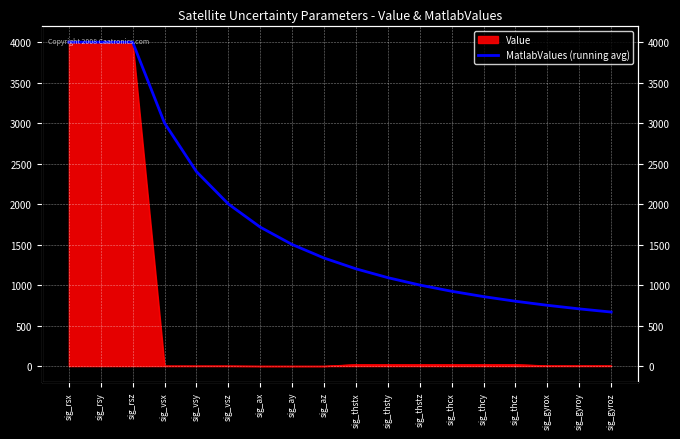

Reading left to right, what are all the values shown in this chart?

4000.0	4000.0	4000.0	3000.8	2401.2	2001.5	1715.6	1501.1	1334.3	1200.9	1091.7	1000.8	923.8	857.8	800.6	750.6	706.4	667.2